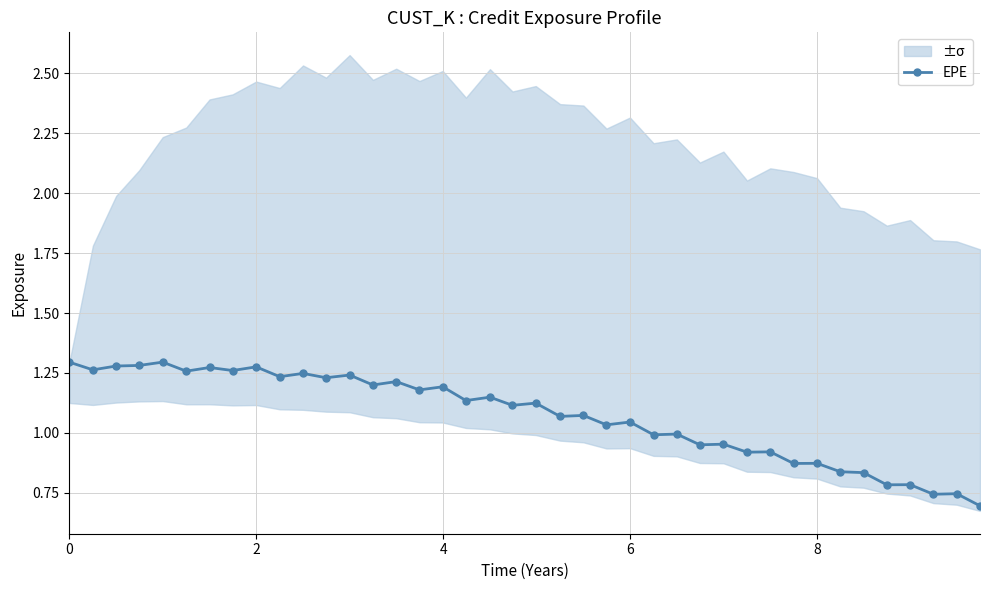

The EPE series shows 0.7 at 0. True or false?

False